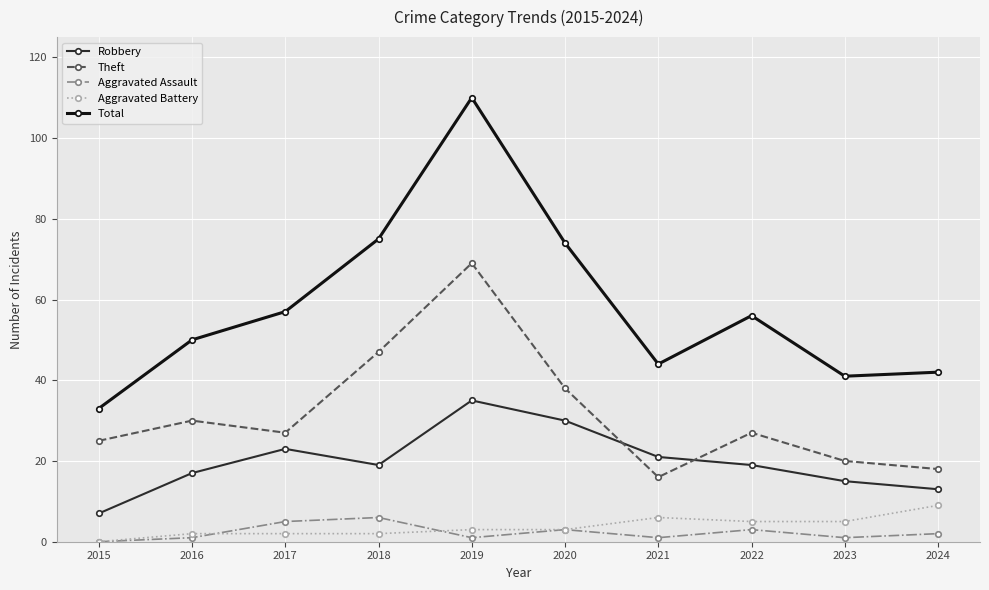

Does the chart display data point markers on the line(s)?

Yes